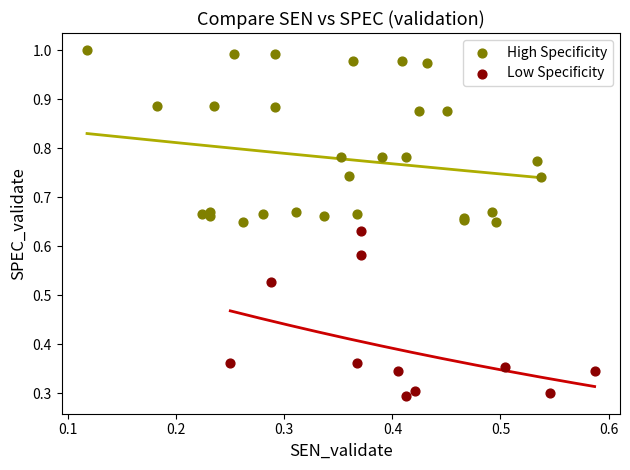

Which series reaches the maximum Y coordinate?

High Specificity